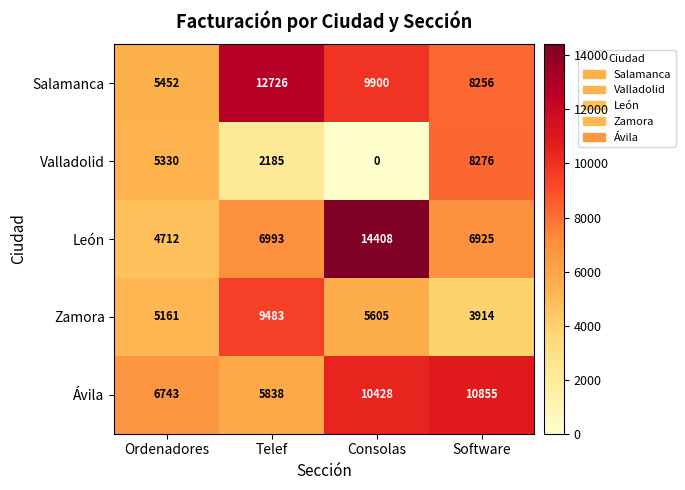

What value does the Valladolid series have at Telef?

2185